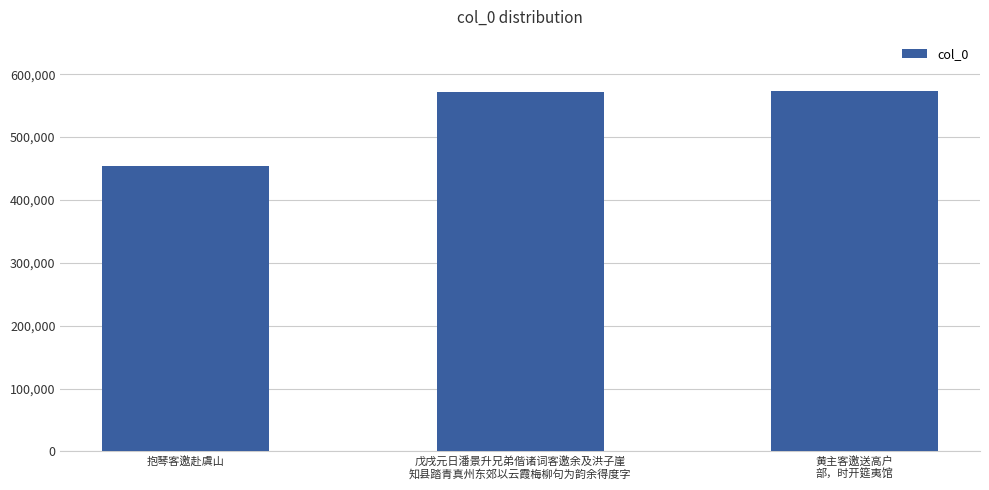

The chart shows a value of 227233 at 抱琴客邀赴虞山. True or false?

False